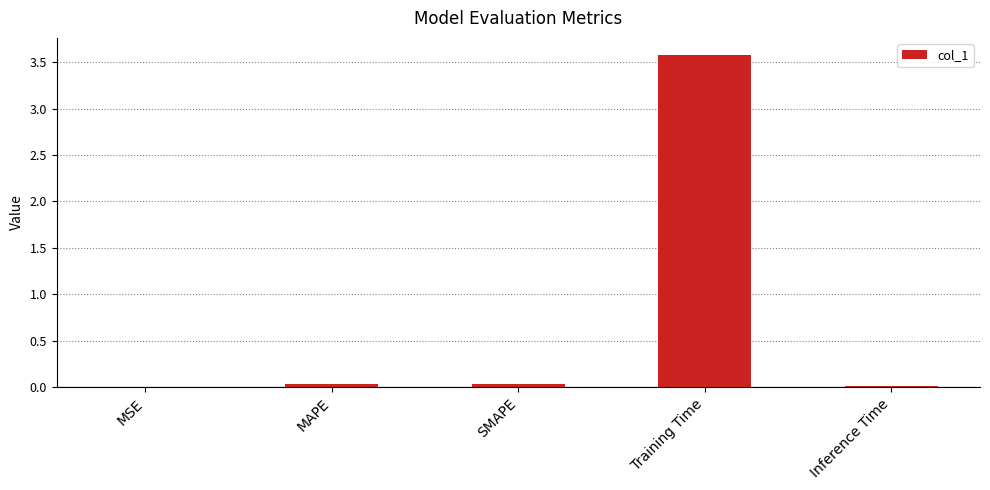

Are the bars horizontal?

No